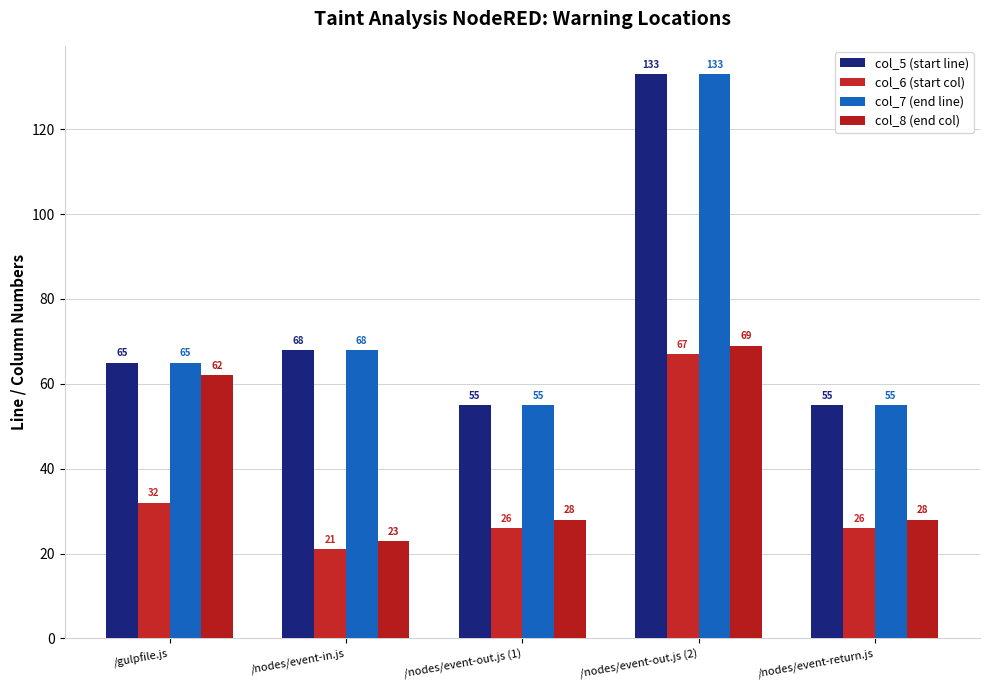

What is the difference between the highest and lowest values at /nodes/event-return.js?

29